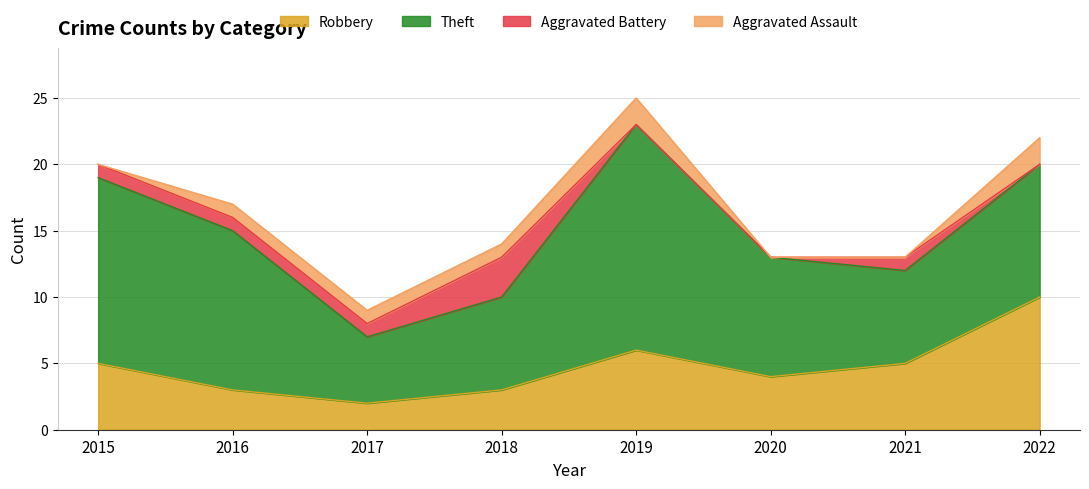

True or false: Aggravated Battery has a value of 2 at 2022.

False